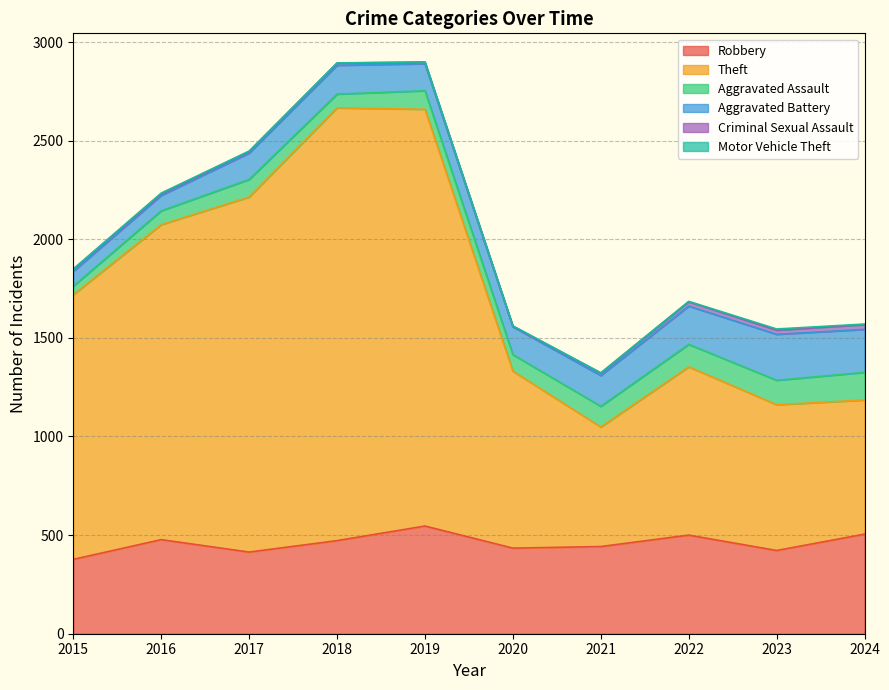

True or false: Criminal Sexual Assault and Aggravated Assault intersect in this chart.

False